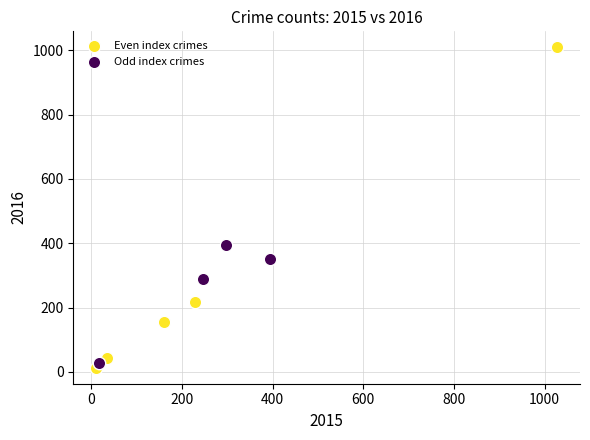

Which series has the widest spread of Y values?

Even index crimes